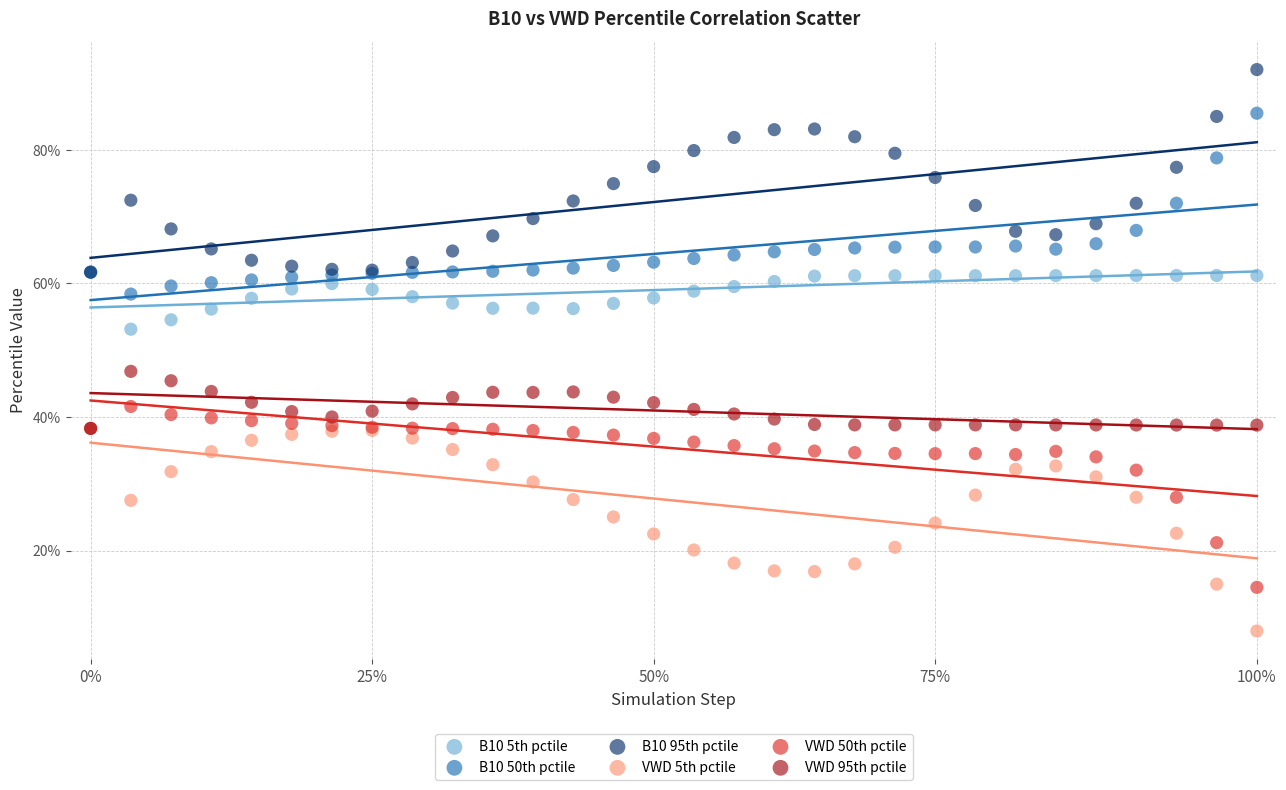

What are all the series names shown in the legend?

B10 5th pctile, B10 50th pctile, B10 95th pctile, VWD 5th pctile, VWD 50th pctile, VWD 95th pctile